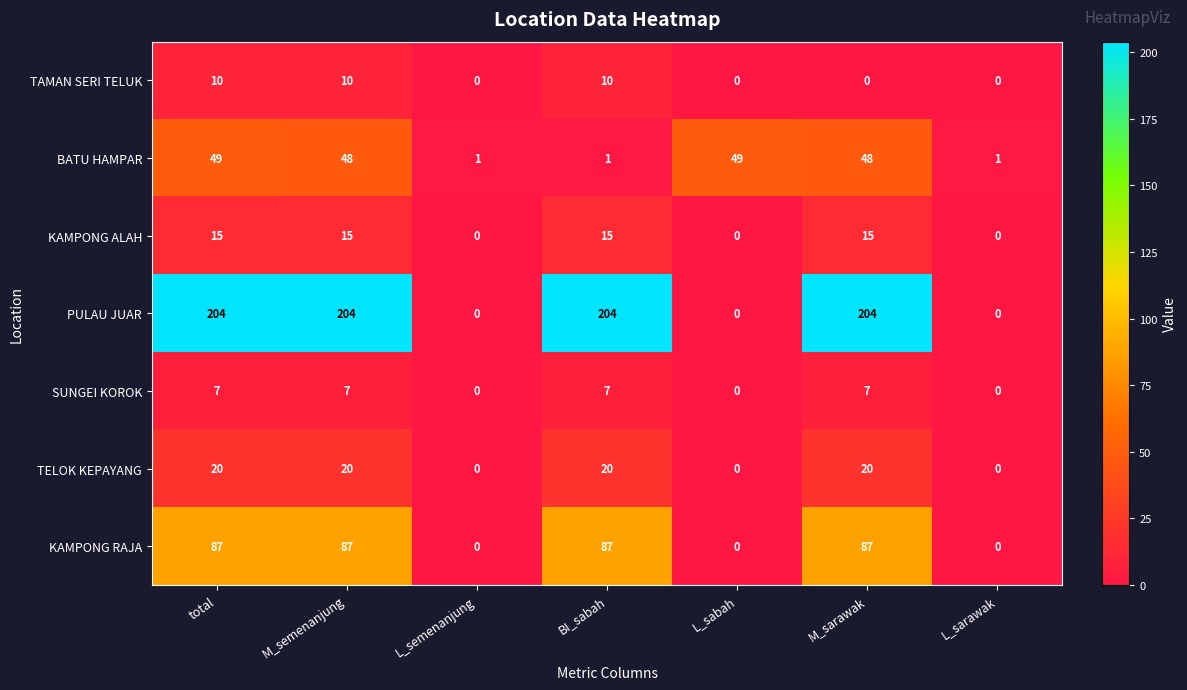

Which series has the widest spread of values?

PULAU JUAR